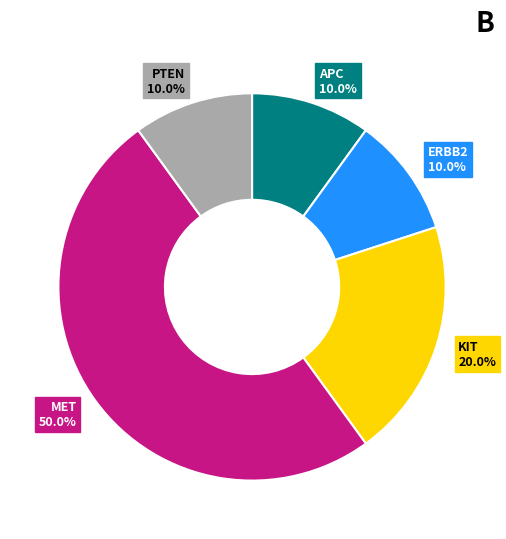

Combined, what portion of the pie is APC and ERBB2?

20.0%